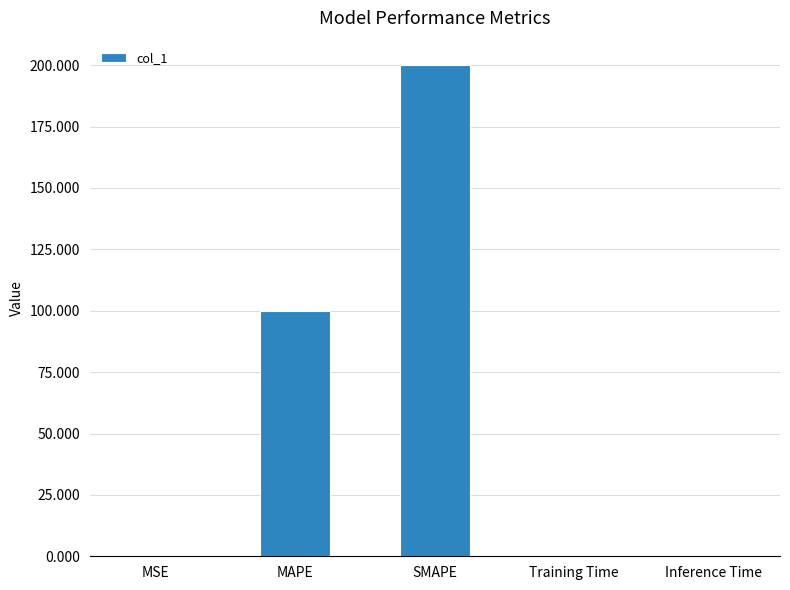

Are the bars horizontal?

No